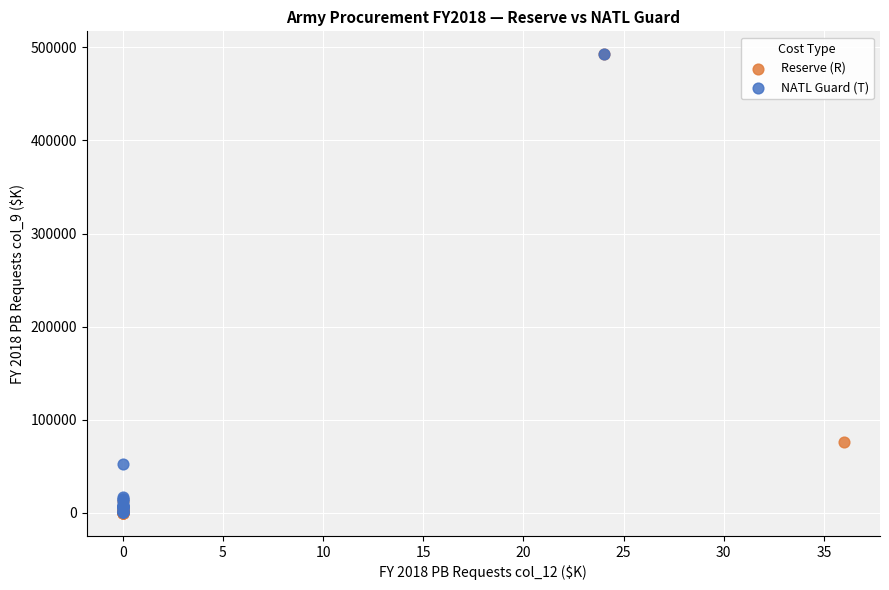

Which series has the widest spread of Y values?

Reserve (R)